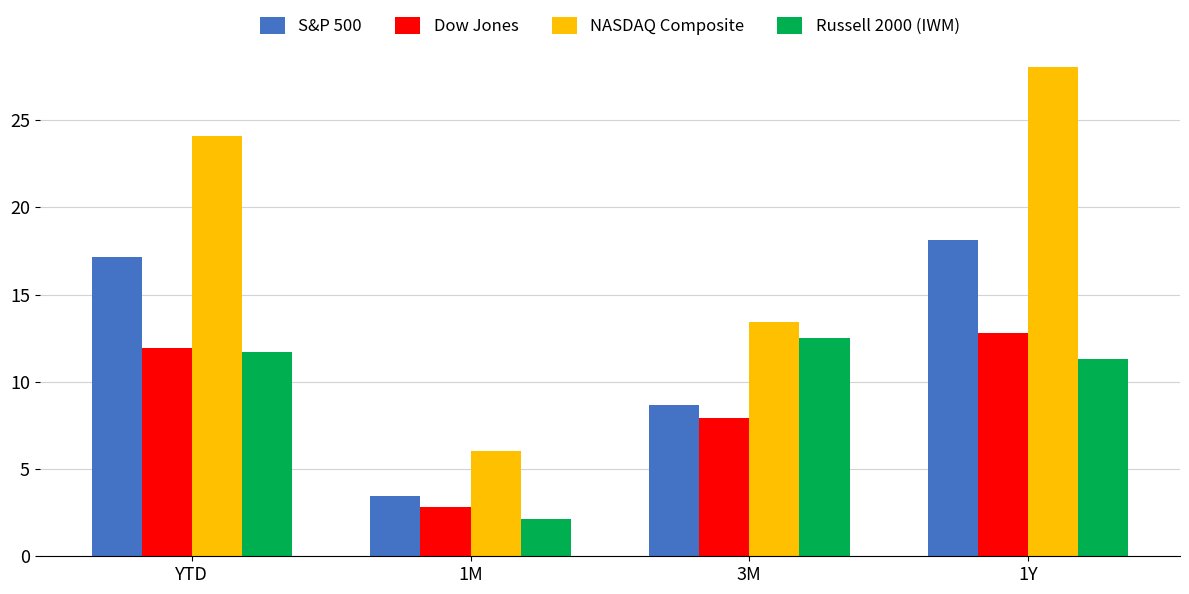

Which category has the highest value across all series?

1Y